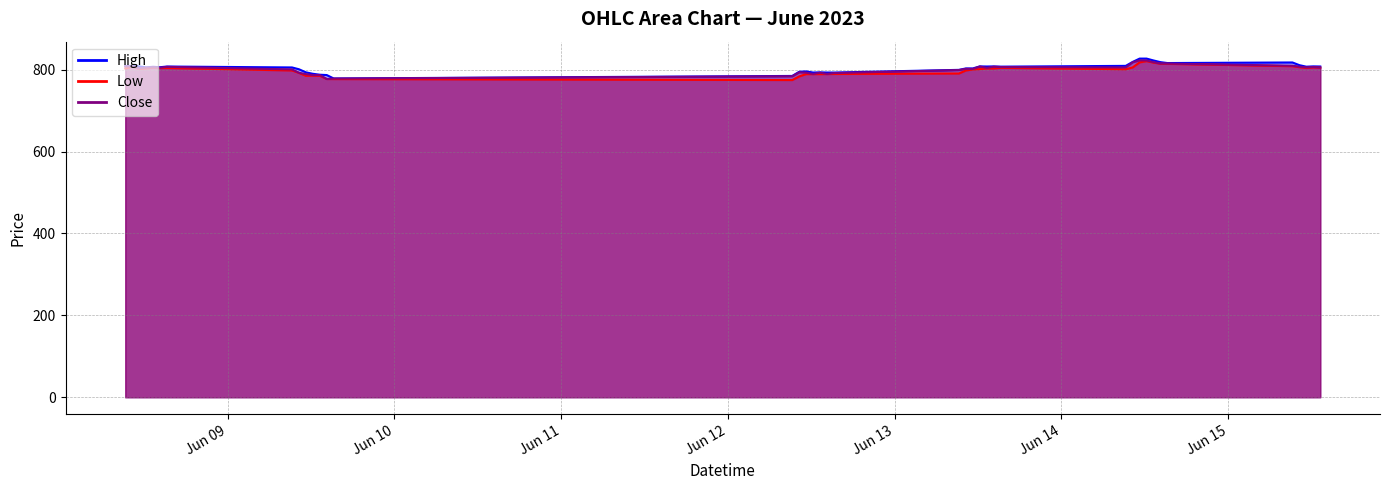

What are all the series names shown in the legend?

High, Low, Close